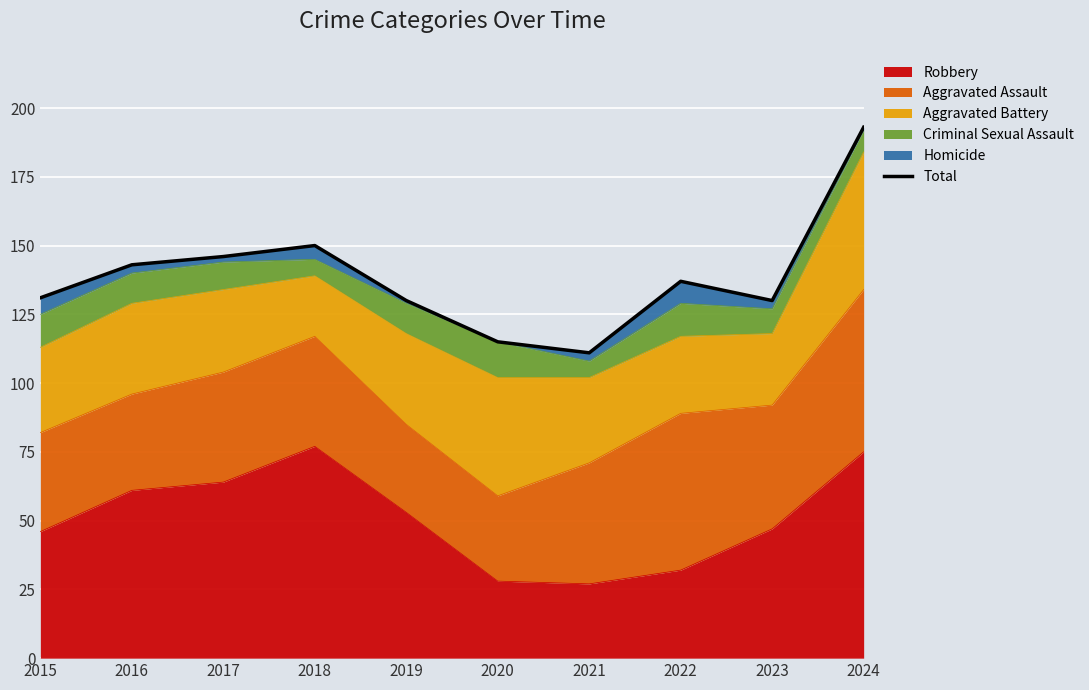

Is it true that Robbery equals 24 at 2023?

False